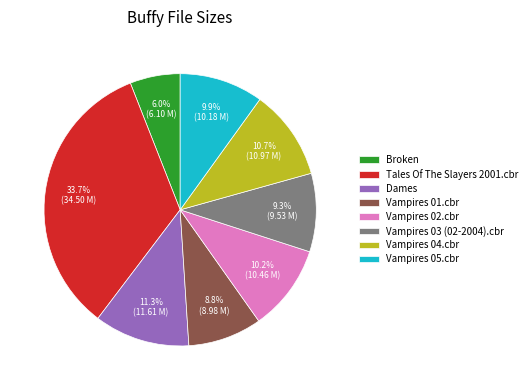

Approximately how many times larger is the value at Vampires 03 (02-2004).cbr compared to Vampires 04.cbr?

0.9